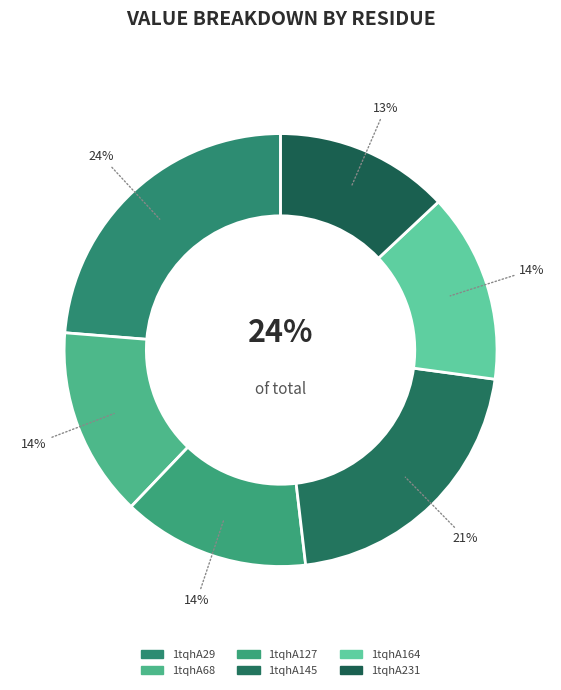

To the nearest percent, what is the average slice percentage?

17%